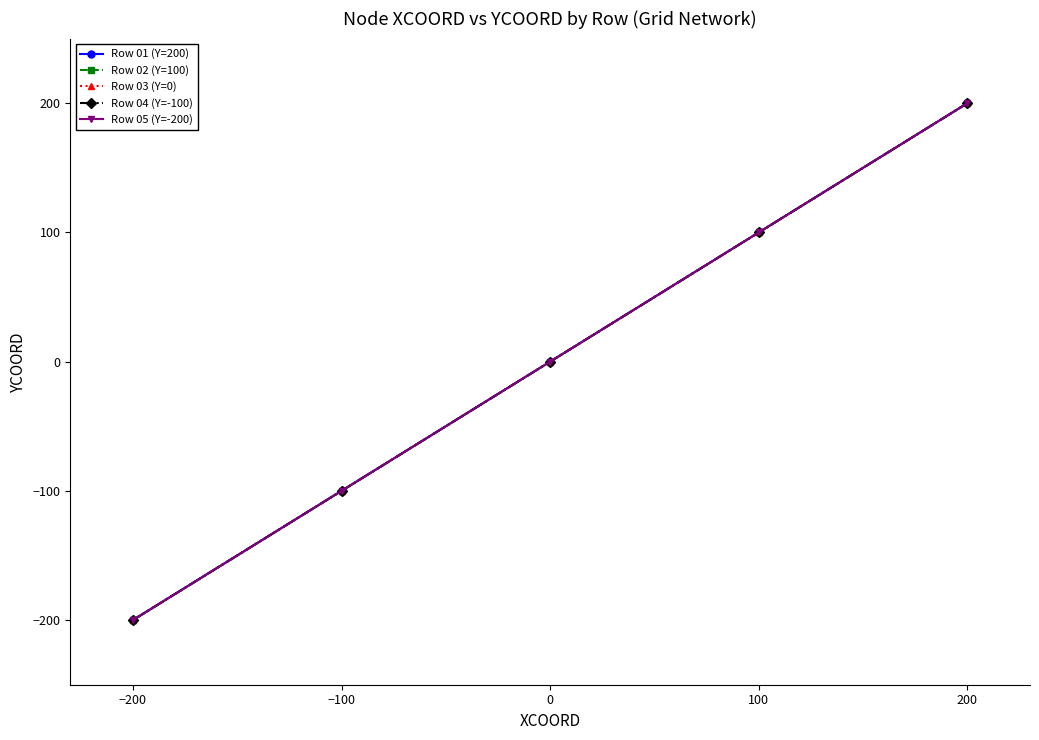

True or false: Row 04 (Y=-100) has more than 1 points higher than both neighbors.

False